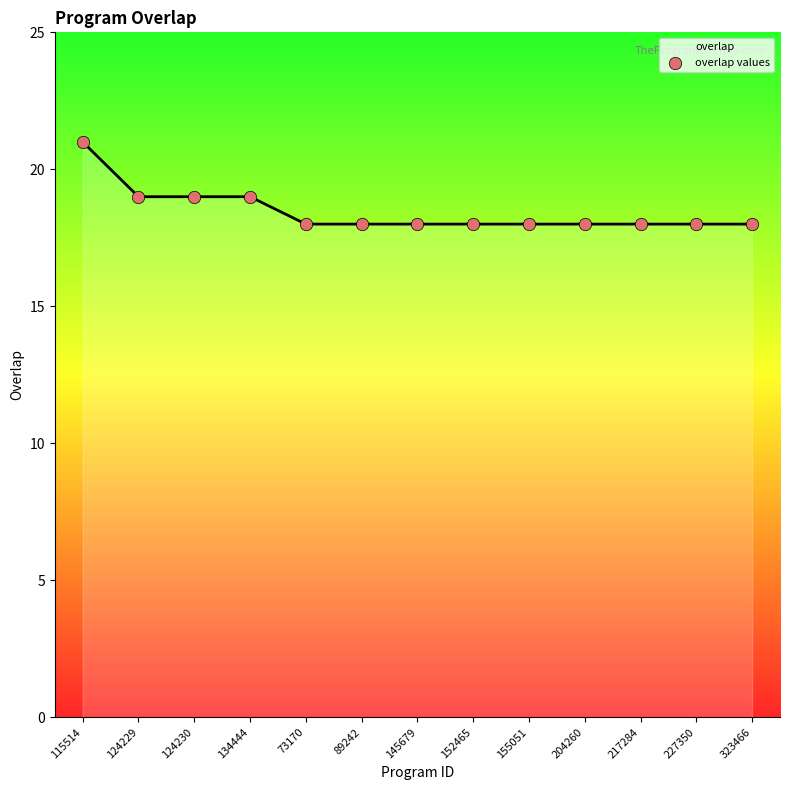

Approximately how many times larger is the value at 145679 compared to 204260?

1.0